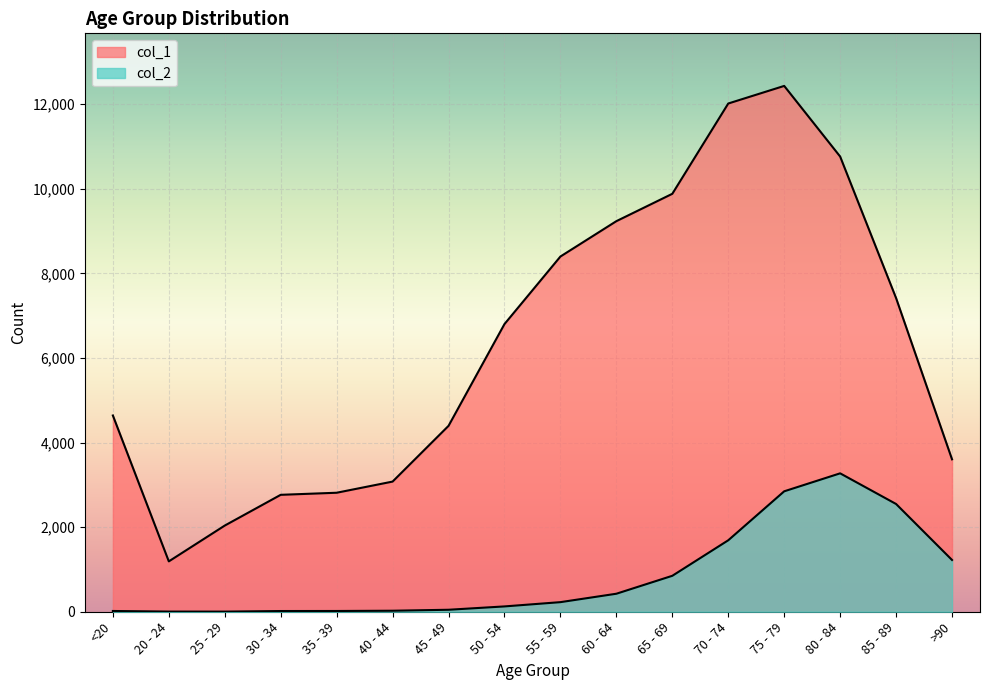

What is the sum of the col_1 values at 30 - 34 and 55 - 59?

11165